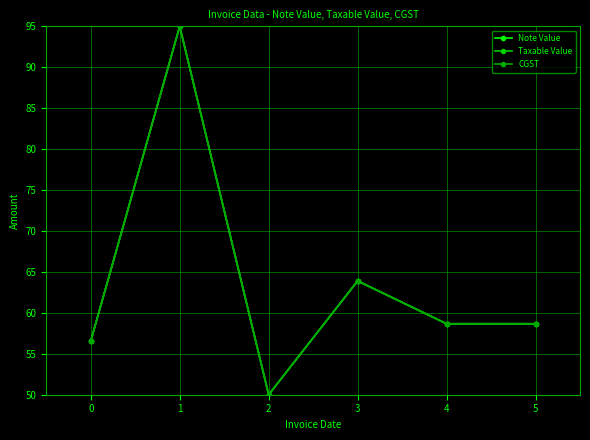

The CGST series shows 95.0 at 1. True or false?

True